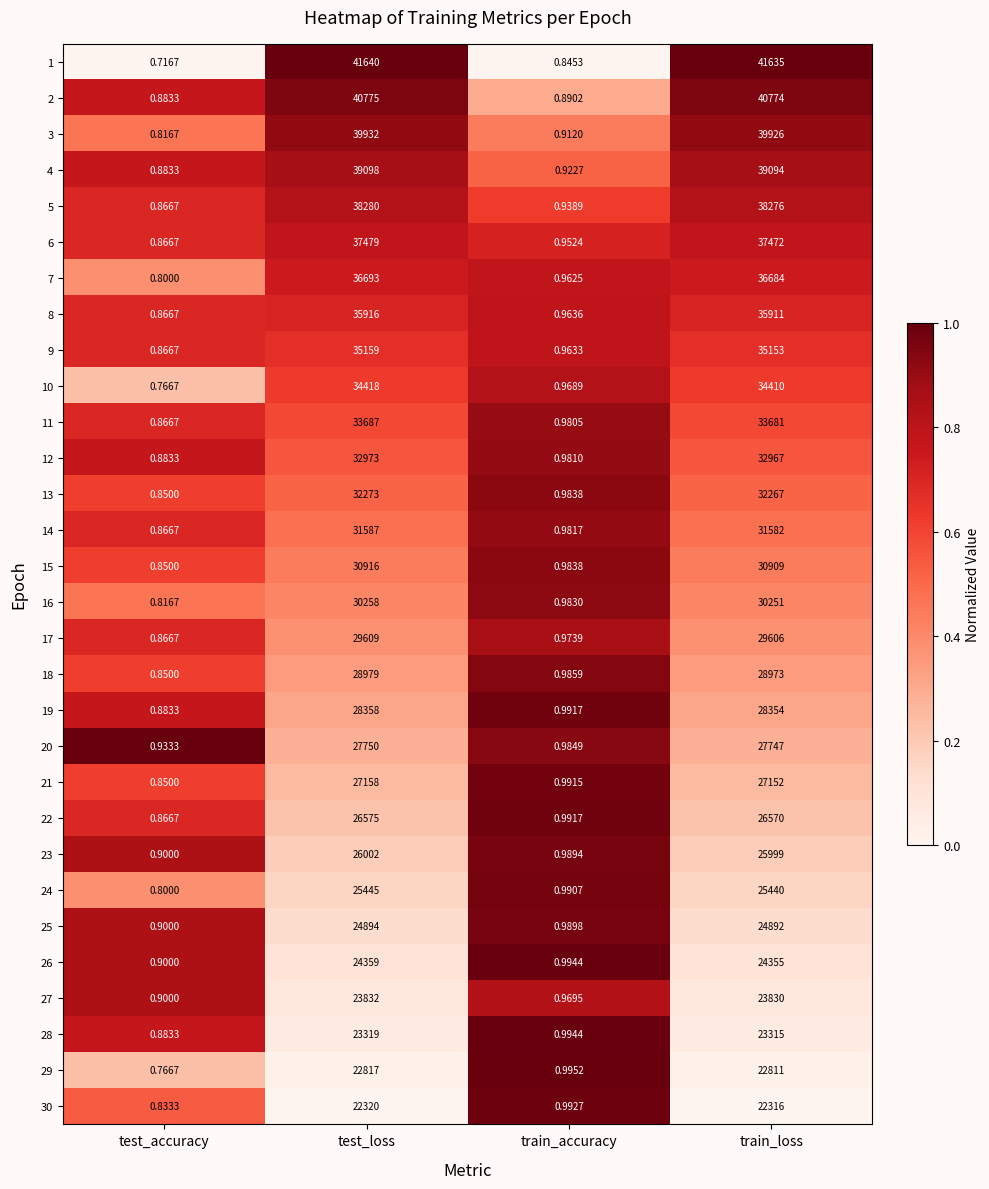

At which label does 7 reach its minimum?

test_accuracy